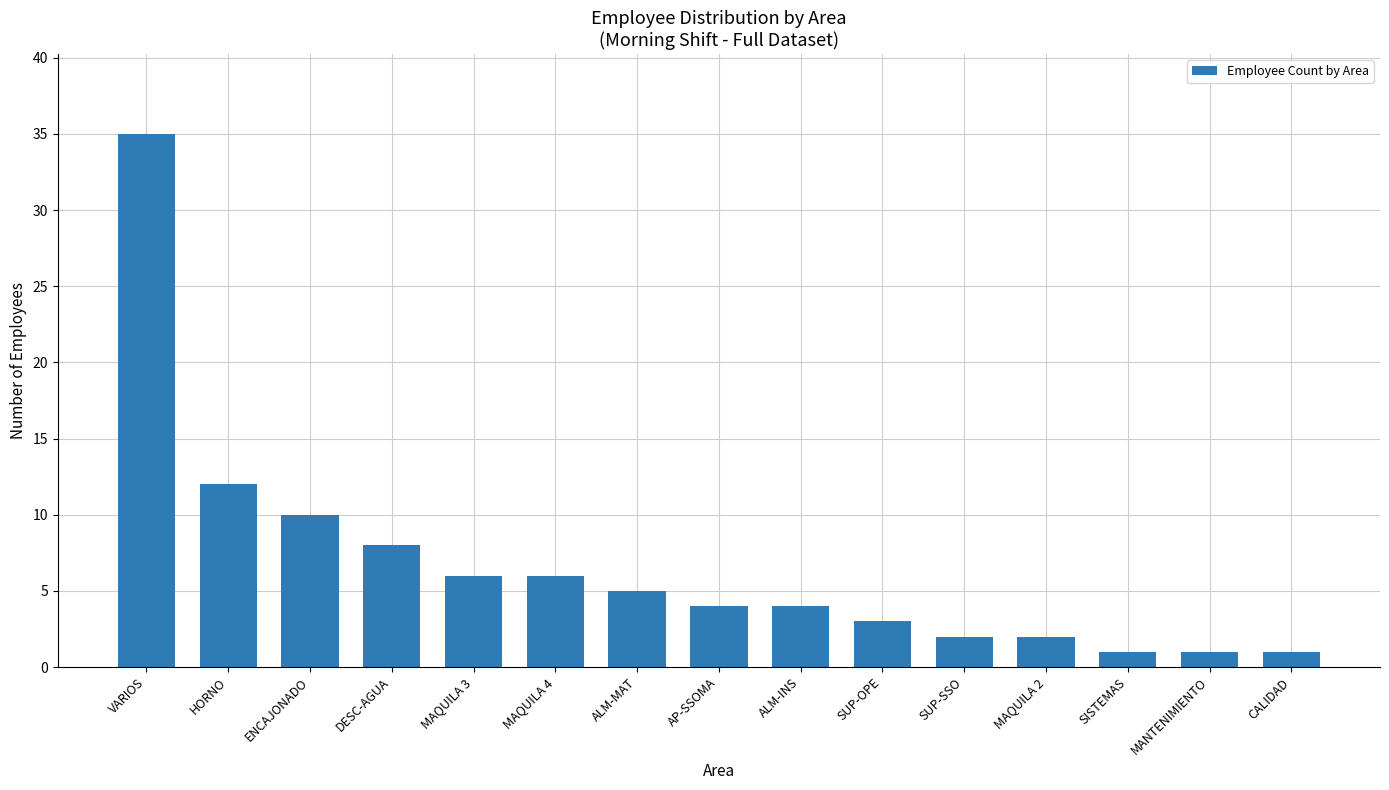

What is the difference between the maximum and minimum values?

34